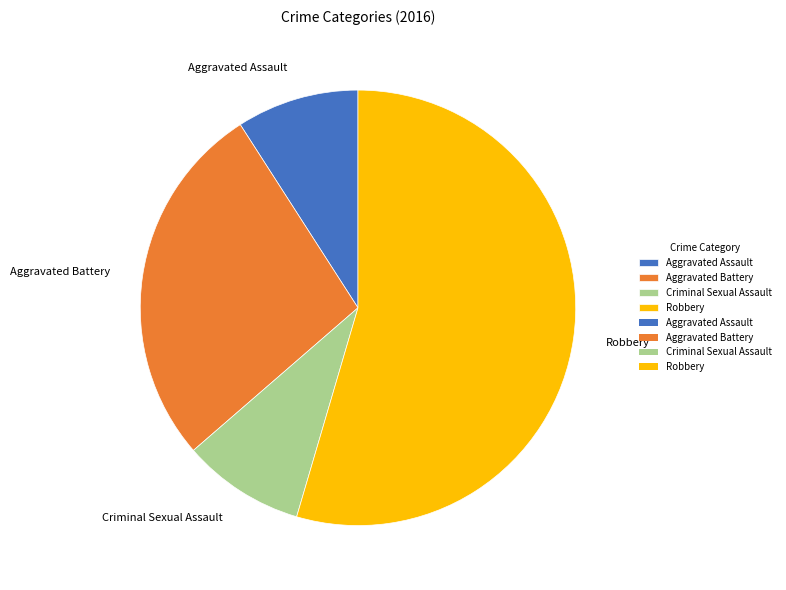

Approximately how many times larger is the value at Aggravated Assault compared to Robbery?

0.2